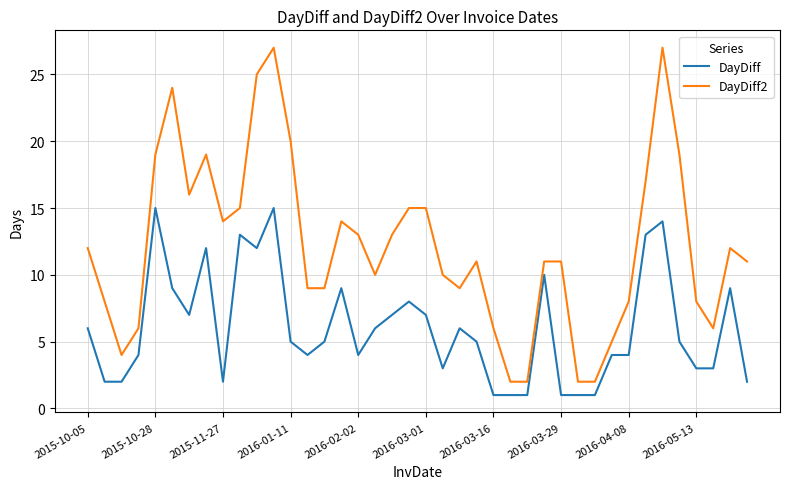

What is the maximum value shown in the chart?

27